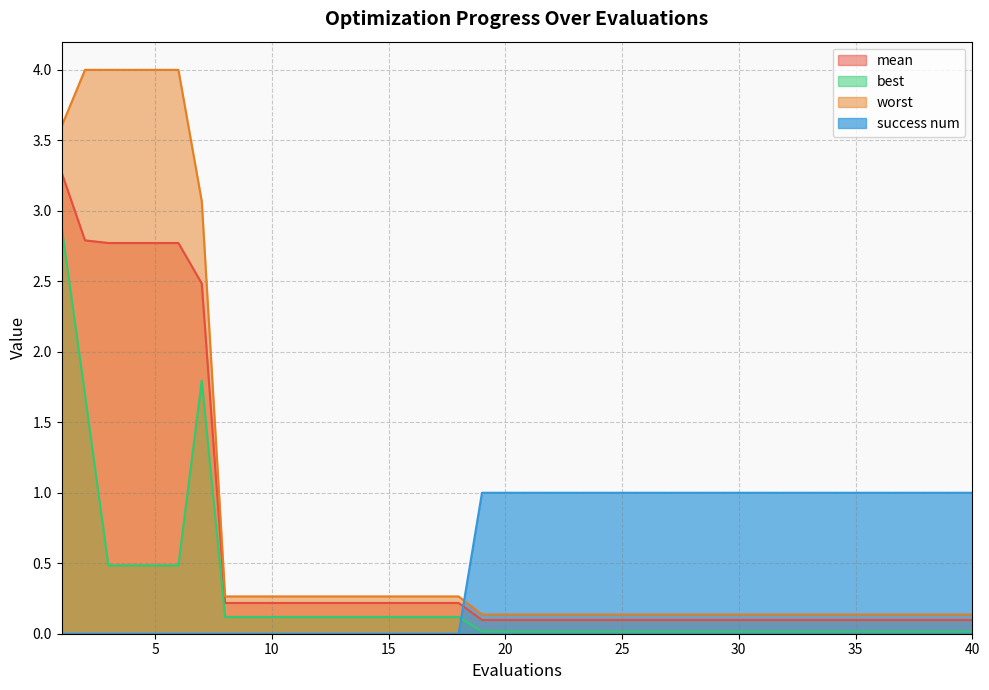

List the labels in order of worst value, smallest first.

19, 20, 21, 22, 23, 24, 25, 26, 27, 28, 29, 30, 31, 32, 33, 34, 35, 36, 37, 38, 39, 40, 8, 9, 10, 11, 12, 13, 14, 15, 16, 17, 18, 7, 1, 2, 3, 4, 5, 6